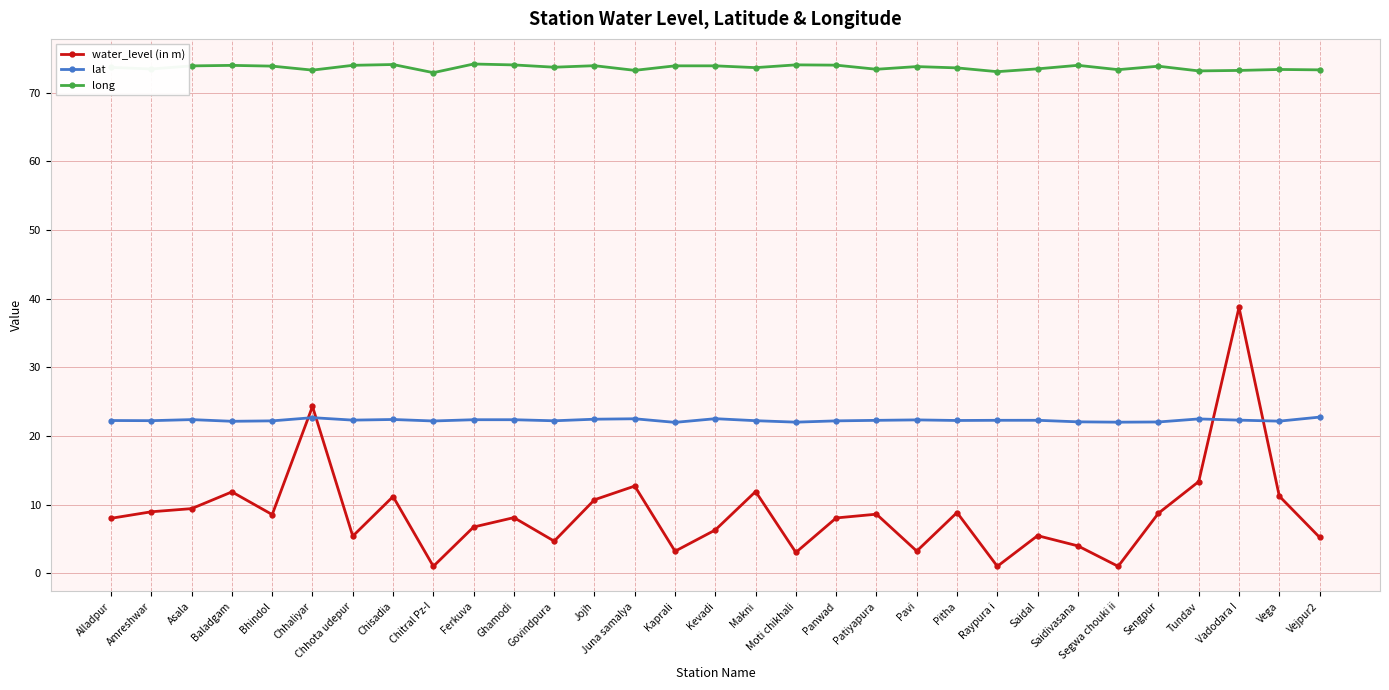

What is the value of the long point at the 9th from the left?

72.9